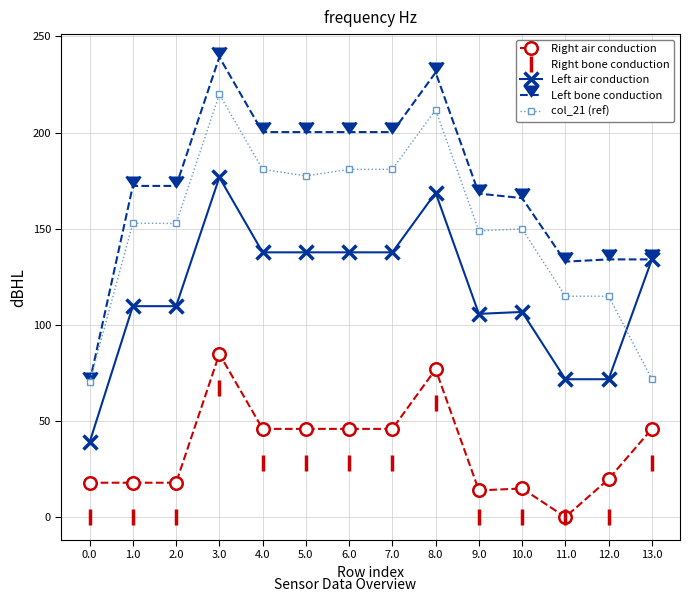

True or false: Left bone conduction and Right bone conduction intersect in this chart.

False